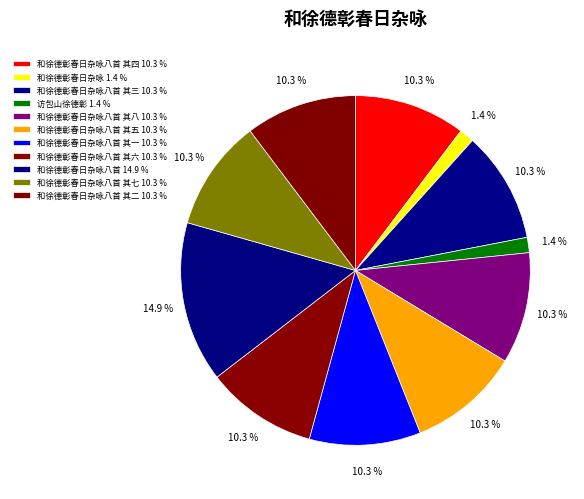

Count the number of slices in the pie.

11